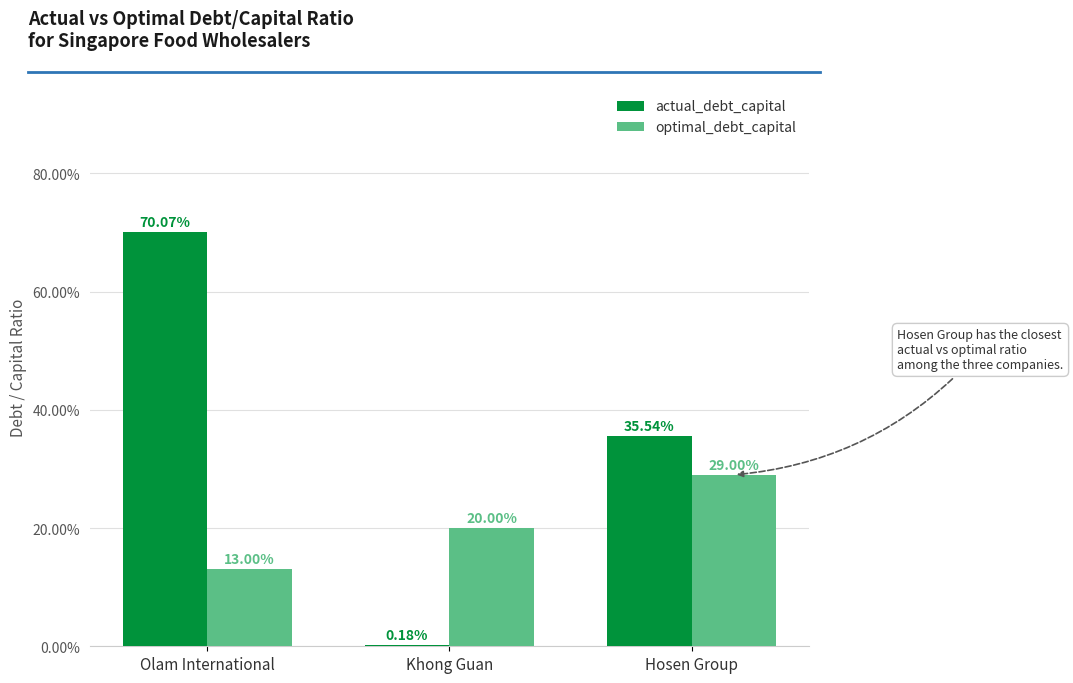

Reading left to right, extract all data points from this chart.

actual_debt_capital: 0.7	0.0	0.4
optimal_debt_capital: 0.1	0.2	0.3